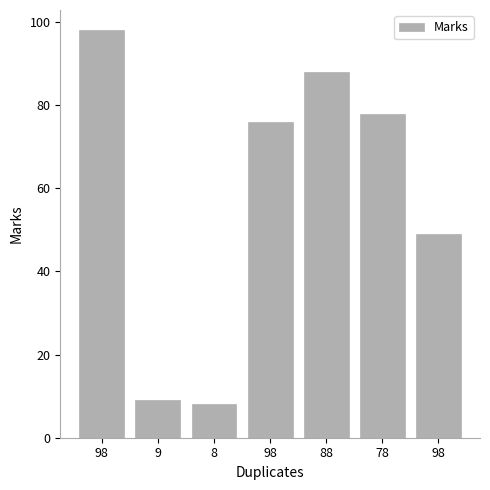

Does the chart contain any negative values?

No